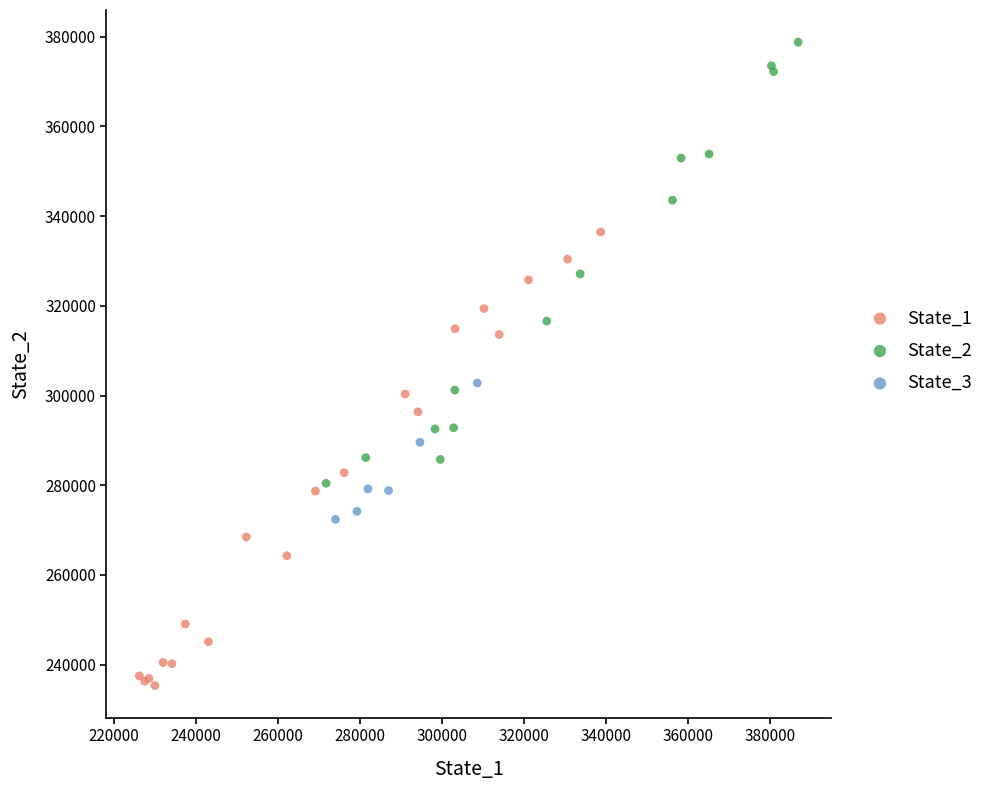

Which series has the widest spread of Y values?

State_1